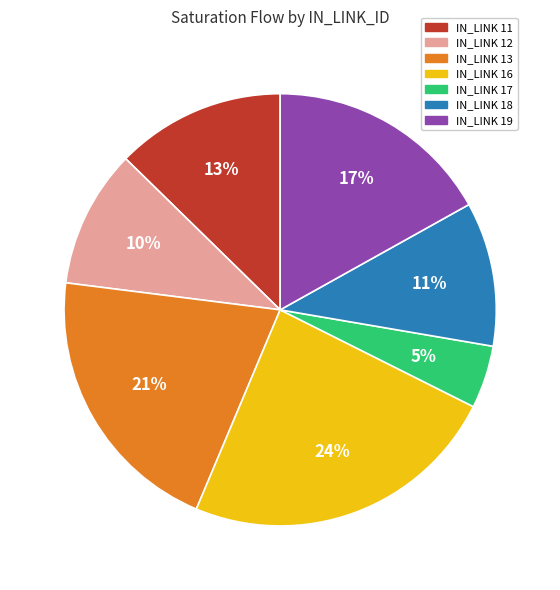

Does any single category account for the majority?

No